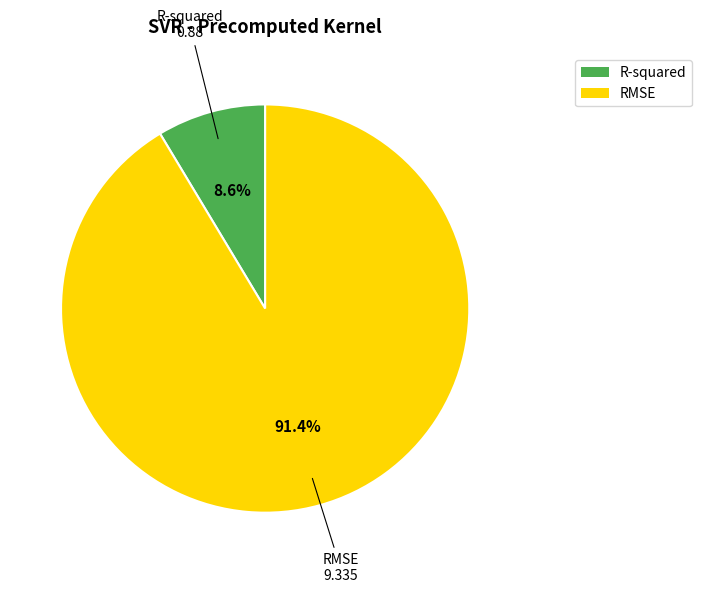

True or false: RMSE accounts for 91% of the total.

True